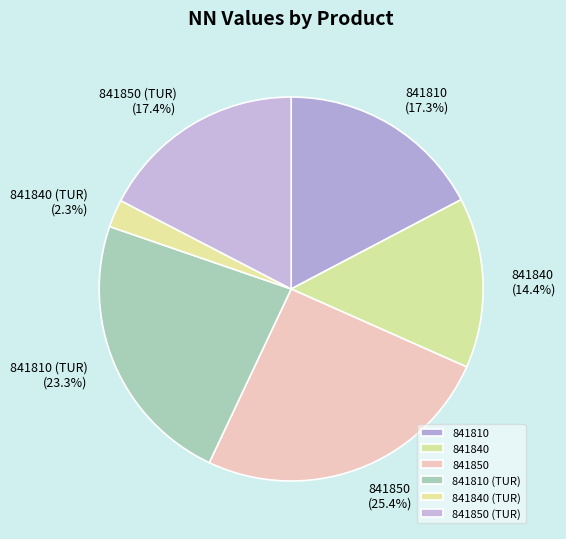

Which has a higher value, 841850 or 841850 (TUR)?

841850